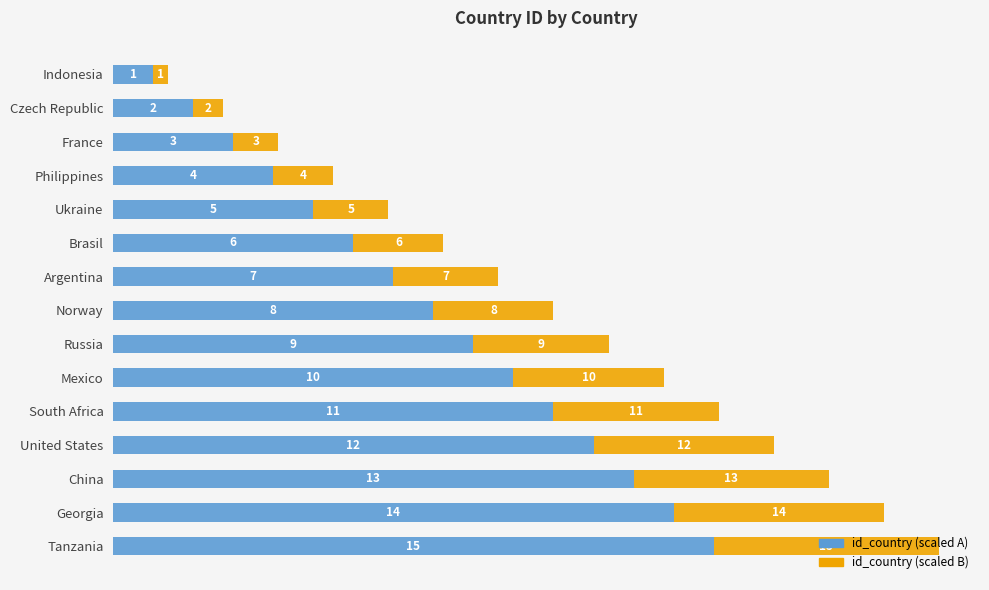

What are all the series names shown in the legend?

id_country (scaled A), id_country (scaled B)